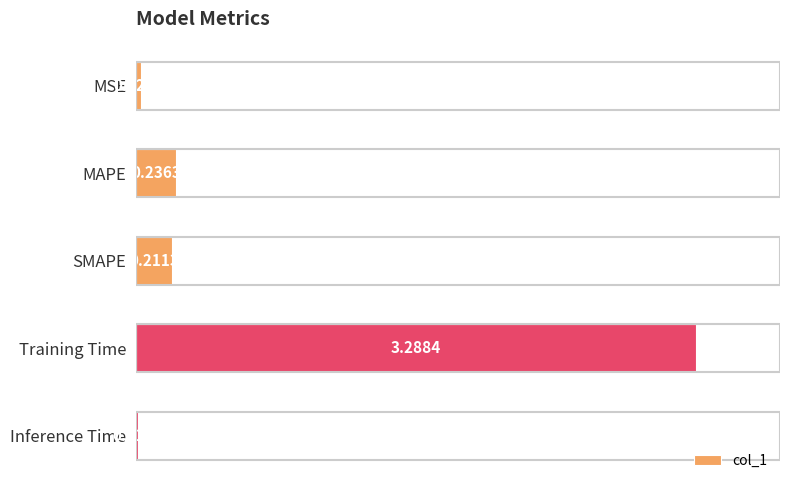

Which label corresponds to the smallest value in the chart?

Inference Time